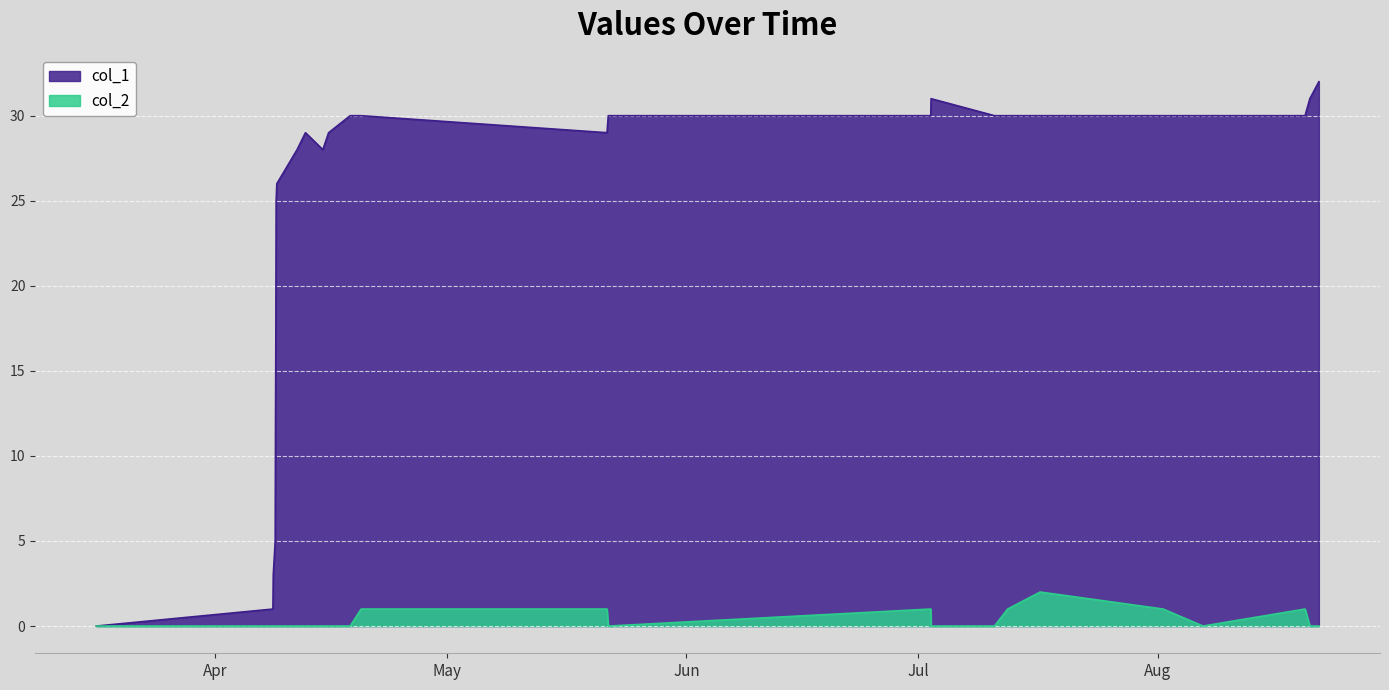

In col_1, how many points are higher than both neighbors (excluding endpoints)?

2